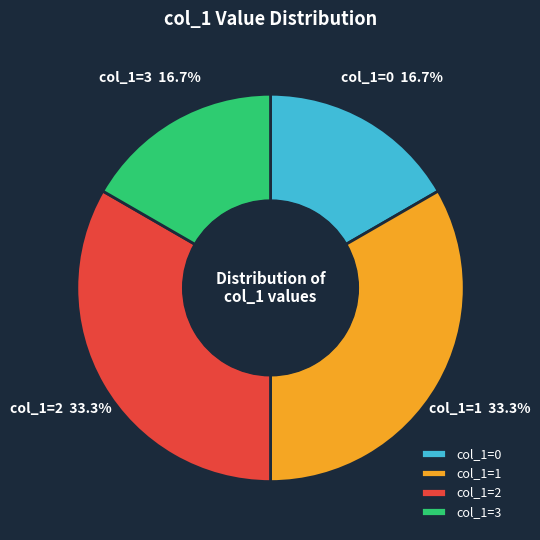

Does any single category account for the majority?

No